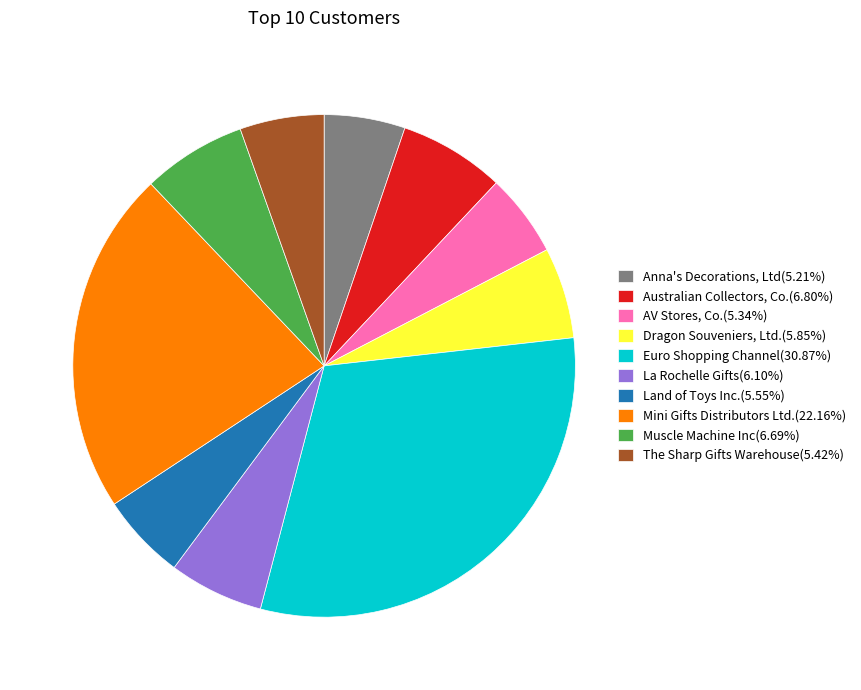

How many slices are in this pie chart?

10